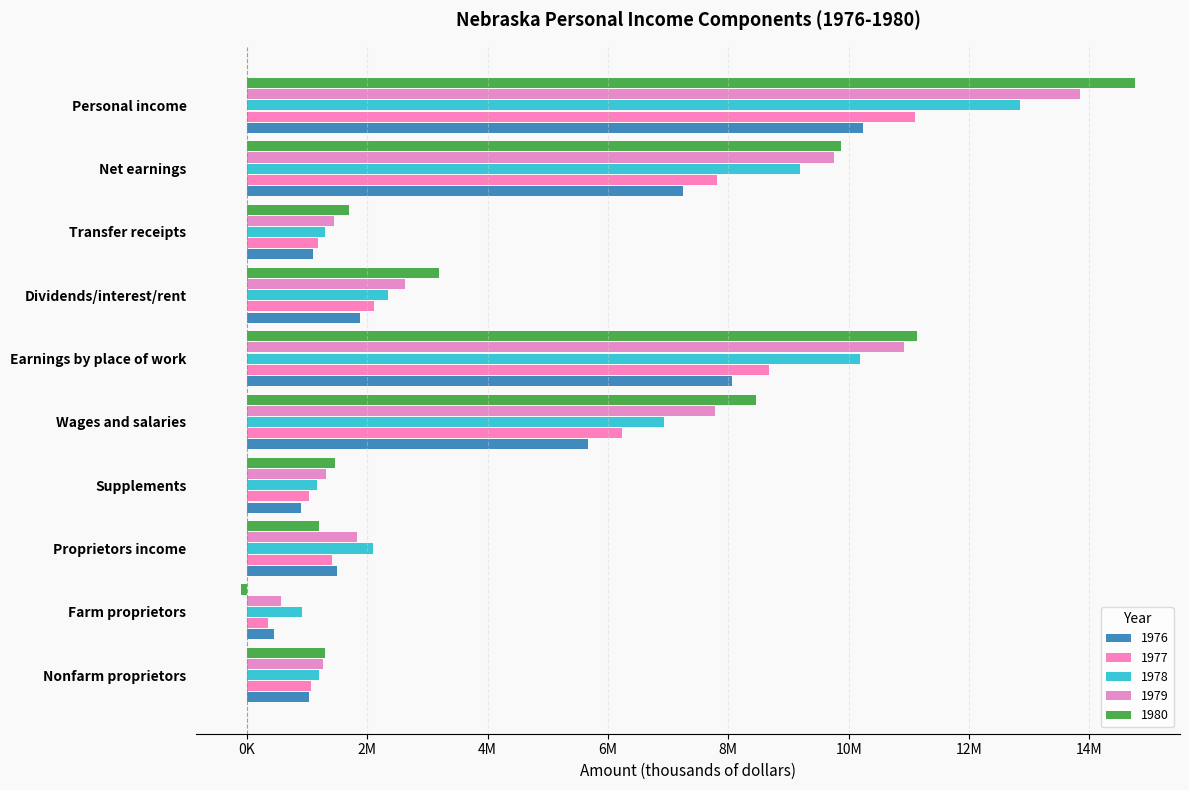

Which series has the largest total across all categories?

1980